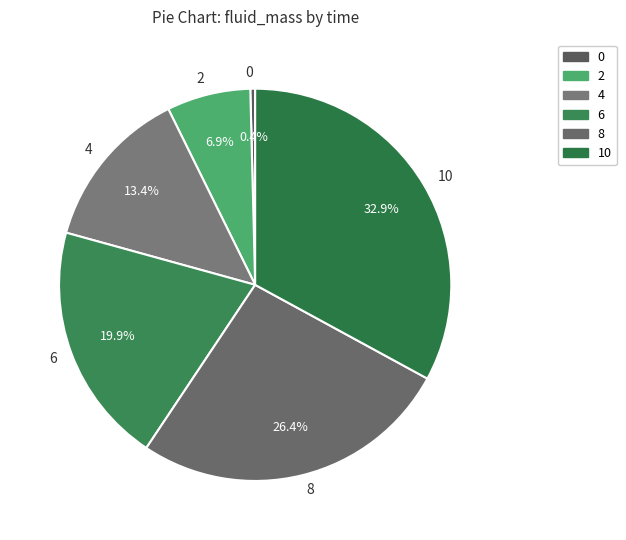

Is it true that 10 is 22% of the pie?

False